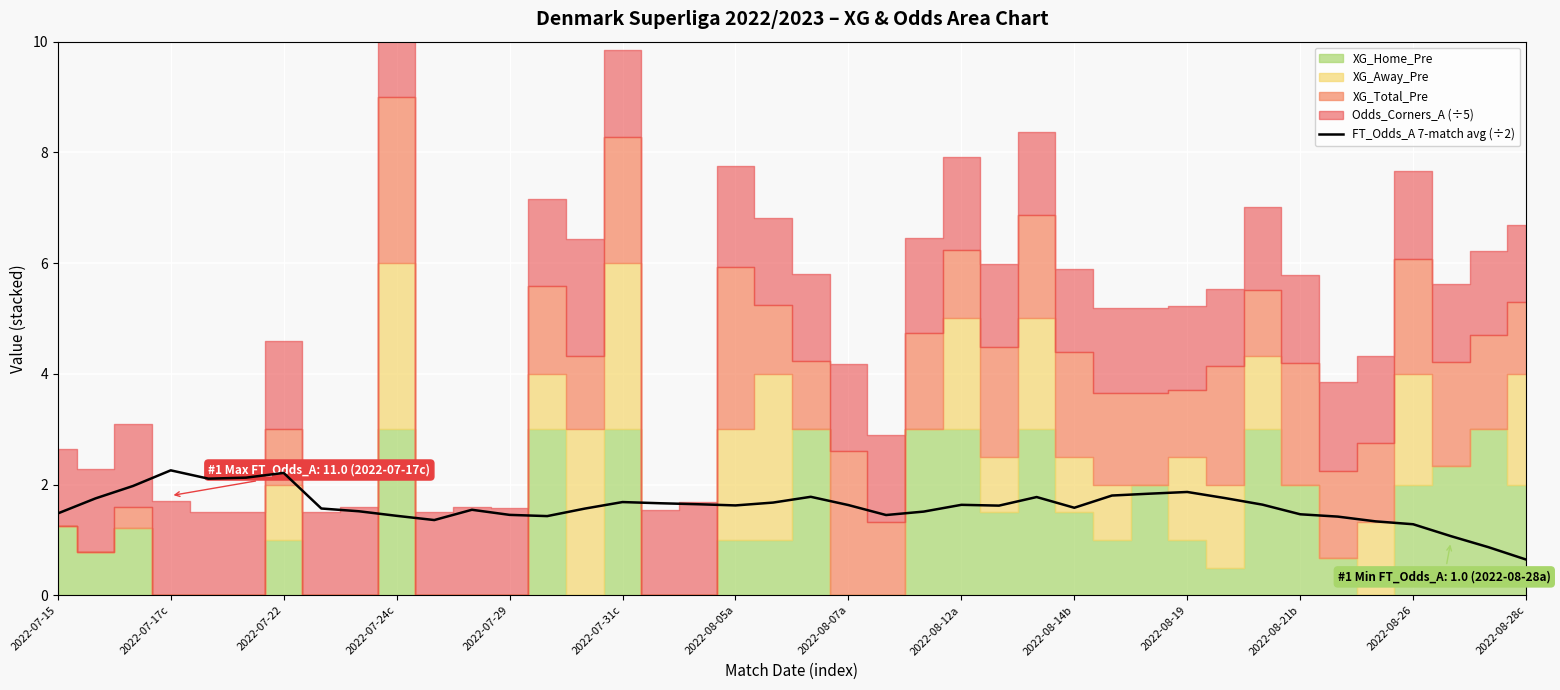

How many interior local peaks (higher than both neighbors) does the data have?

8